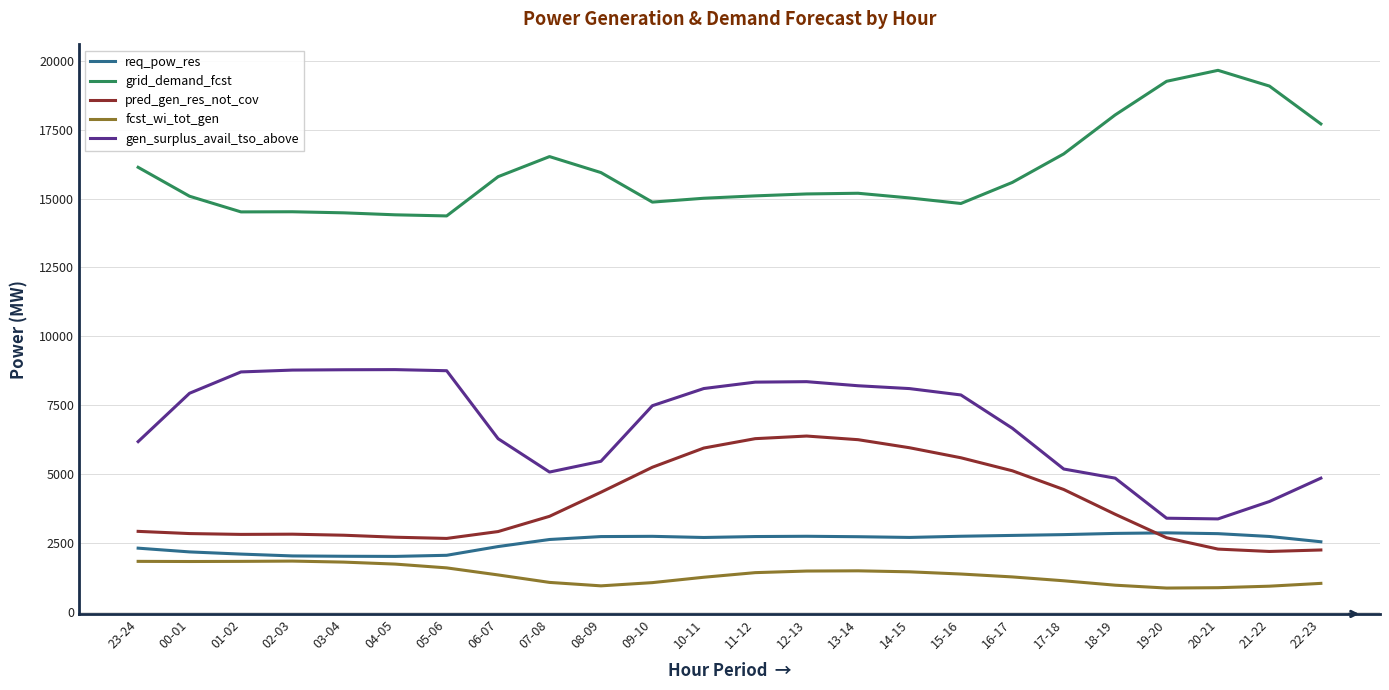

What is the greatest value displayed?

19649